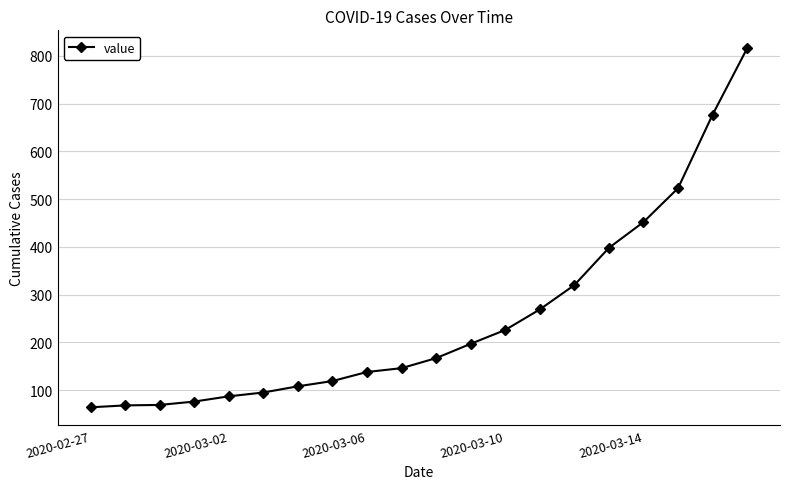

What is the greatest value displayed?

816